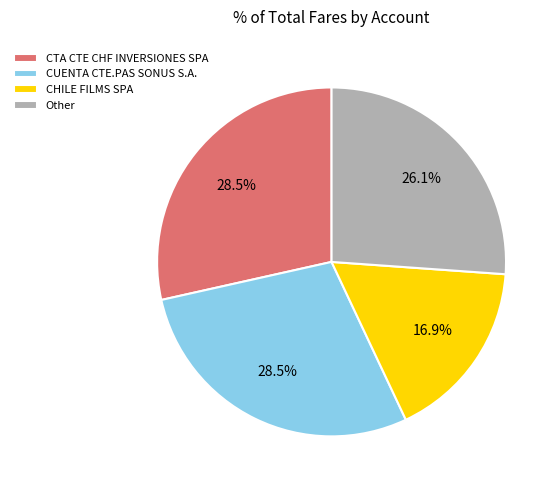

Approximately how many times larger is the value at CUENTA CTE.PAS SONUS S.A. compared to Other?

1.1